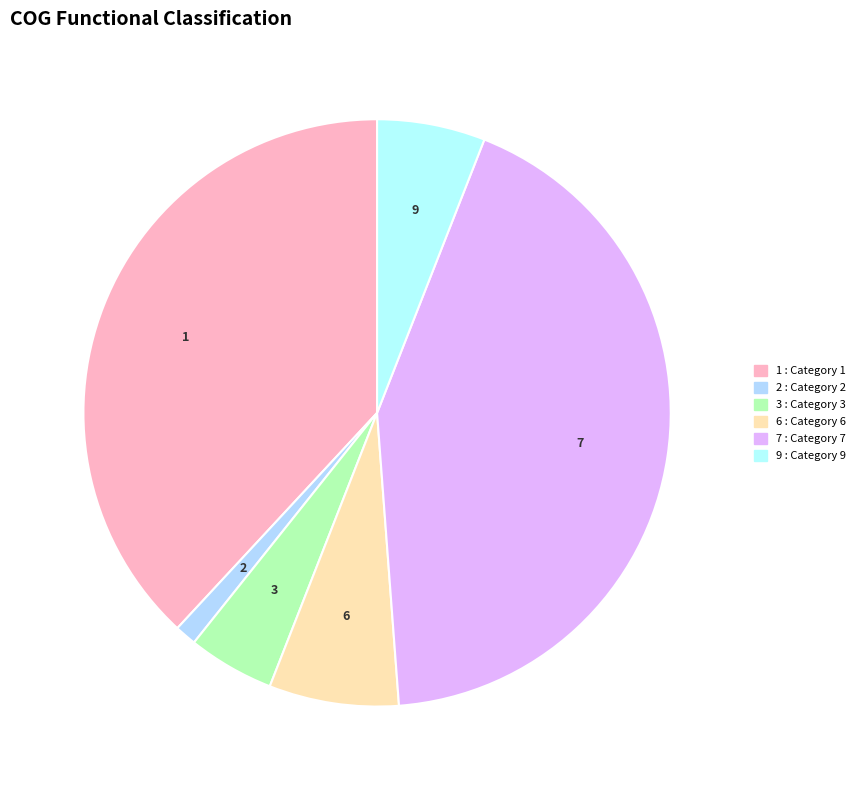

How many segments does this pie chart have?

6